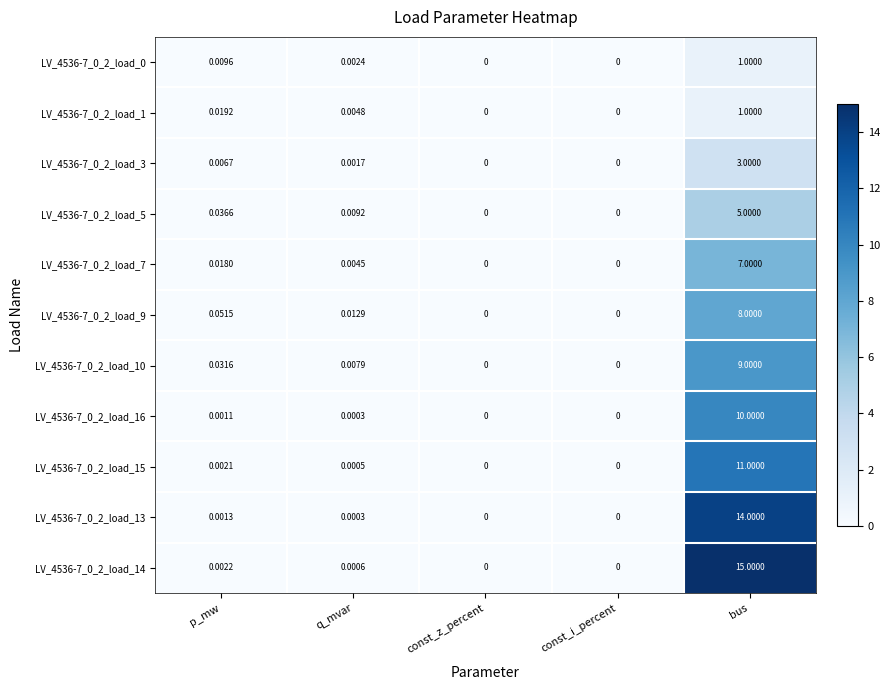

At which label is LV_4536-7_0_2_load_3 closest to 1?

p_mw